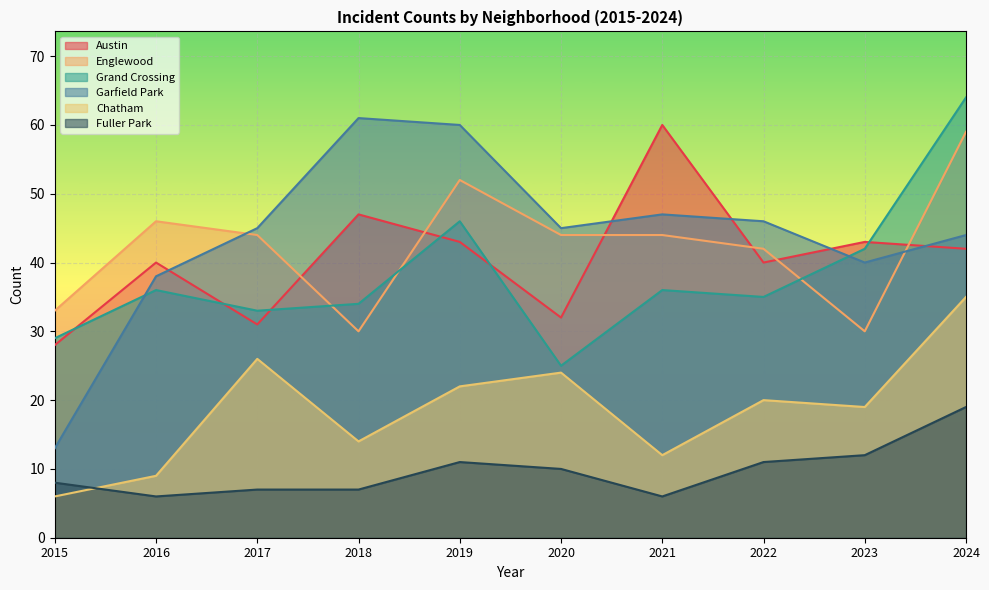

What is the sum of all Fuller Park values?

97